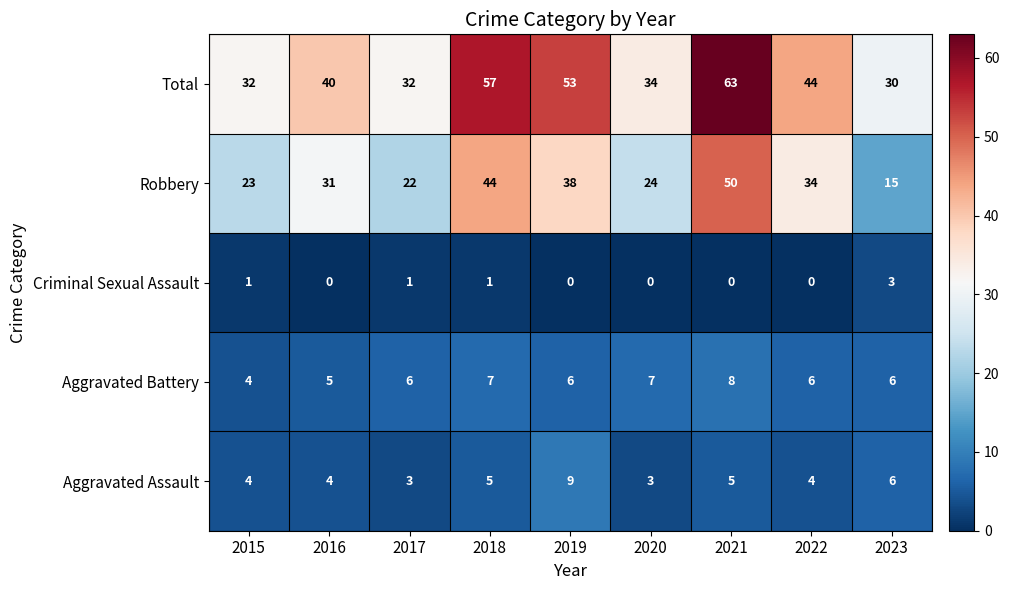

What is the average value of the Robbery series?

31